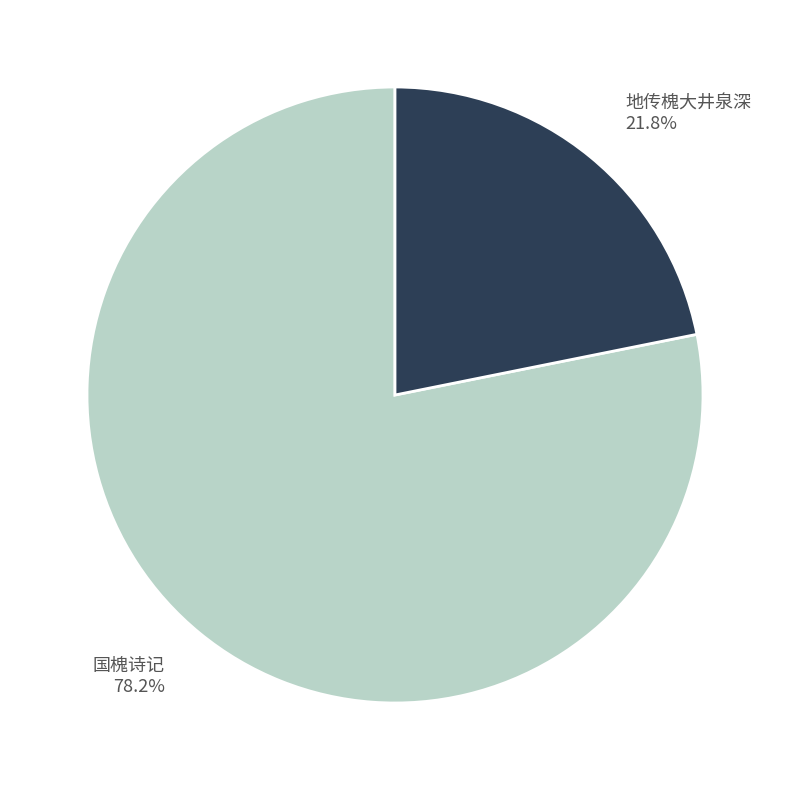

Does any single category account for the majority?

Yes